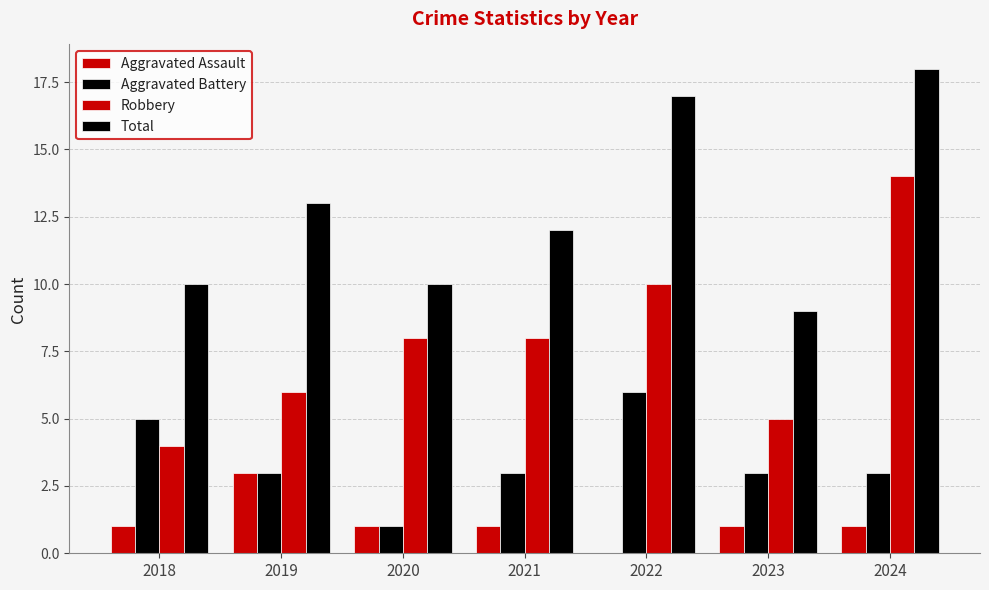

Are the bars grouped side by side (vs. stacked)?

Yes